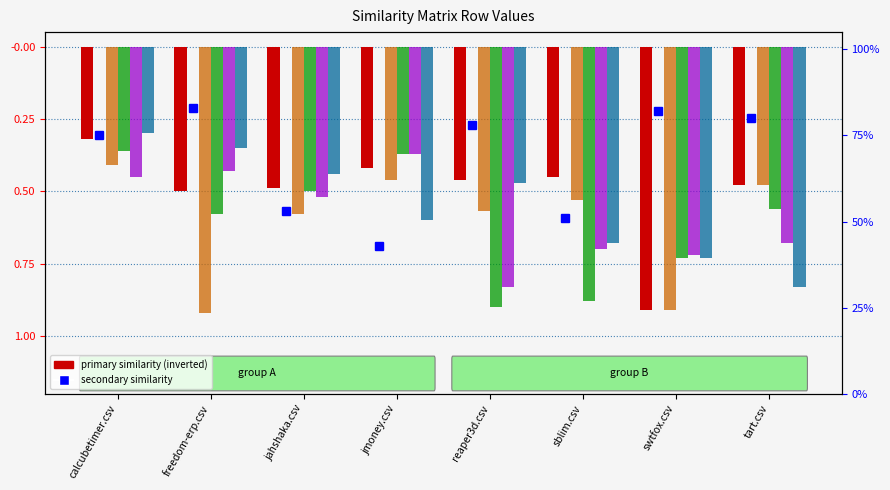

What is the difference between the maximum and second lowest values in the jahshaka.csv series?

0.3